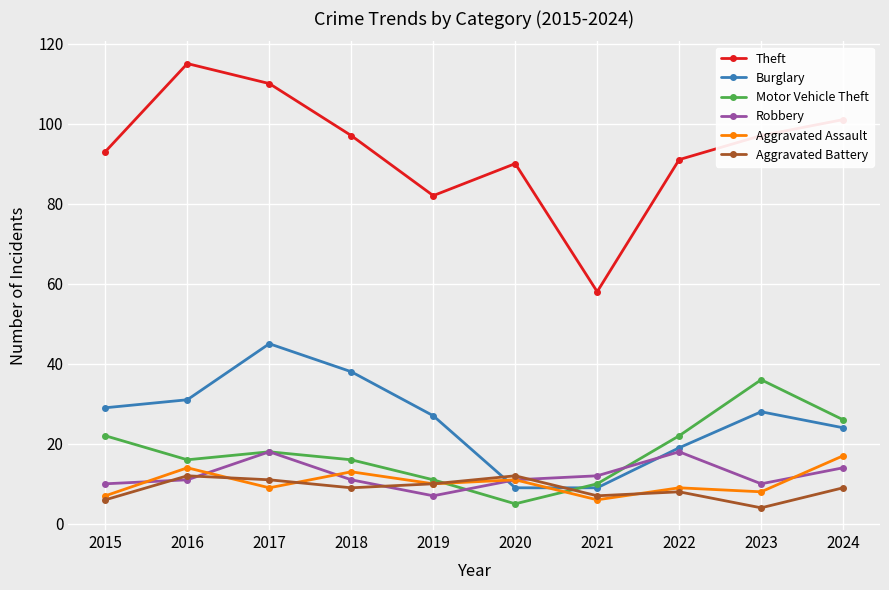

What is the maximum value for Aggravated Assault?

17